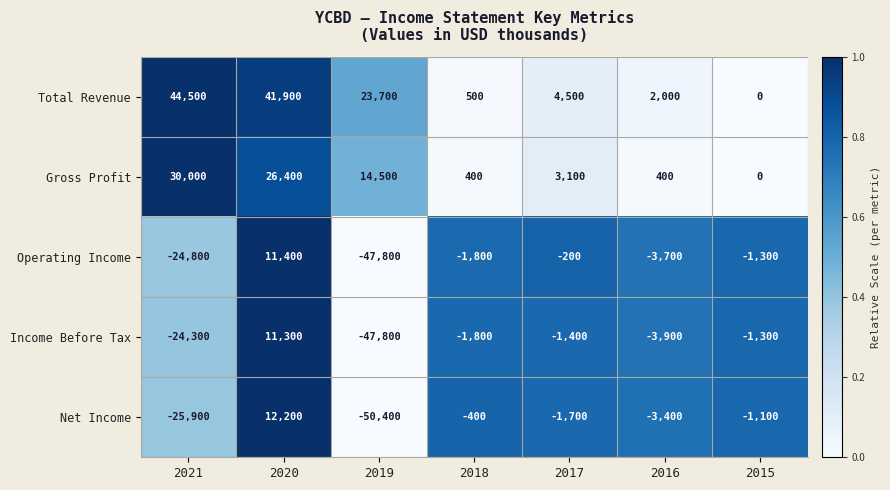

Rank the series by their maximum value, from highest to lowest.

Total Revenue, Gross Profit, Net Income, Operating Income, Income Before Tax